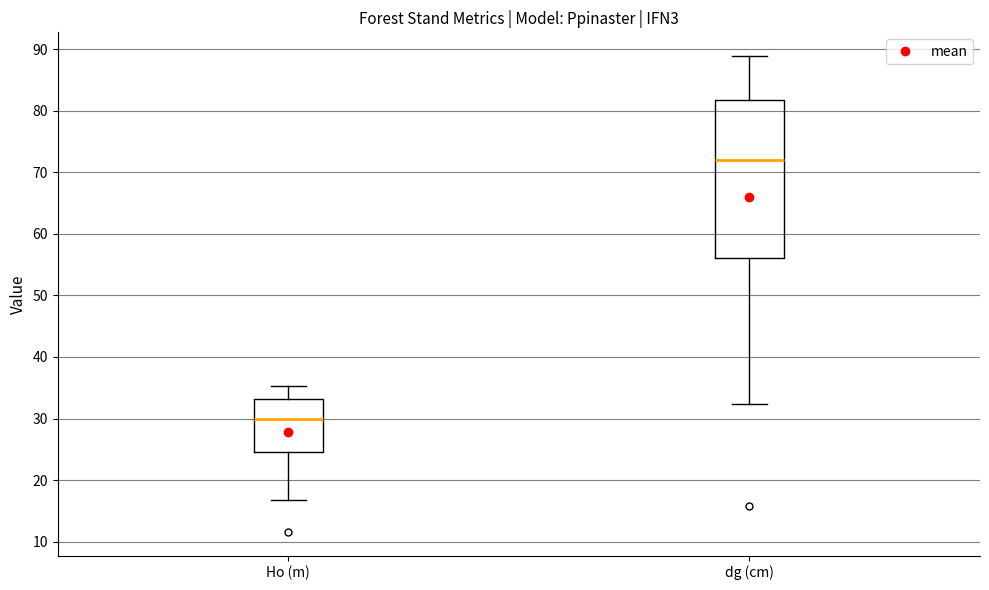

Where is the lower edge of the box for Ho (m) on the y-axis? The values are not printed on the chart, so give them approximately, as read against the axis.

25